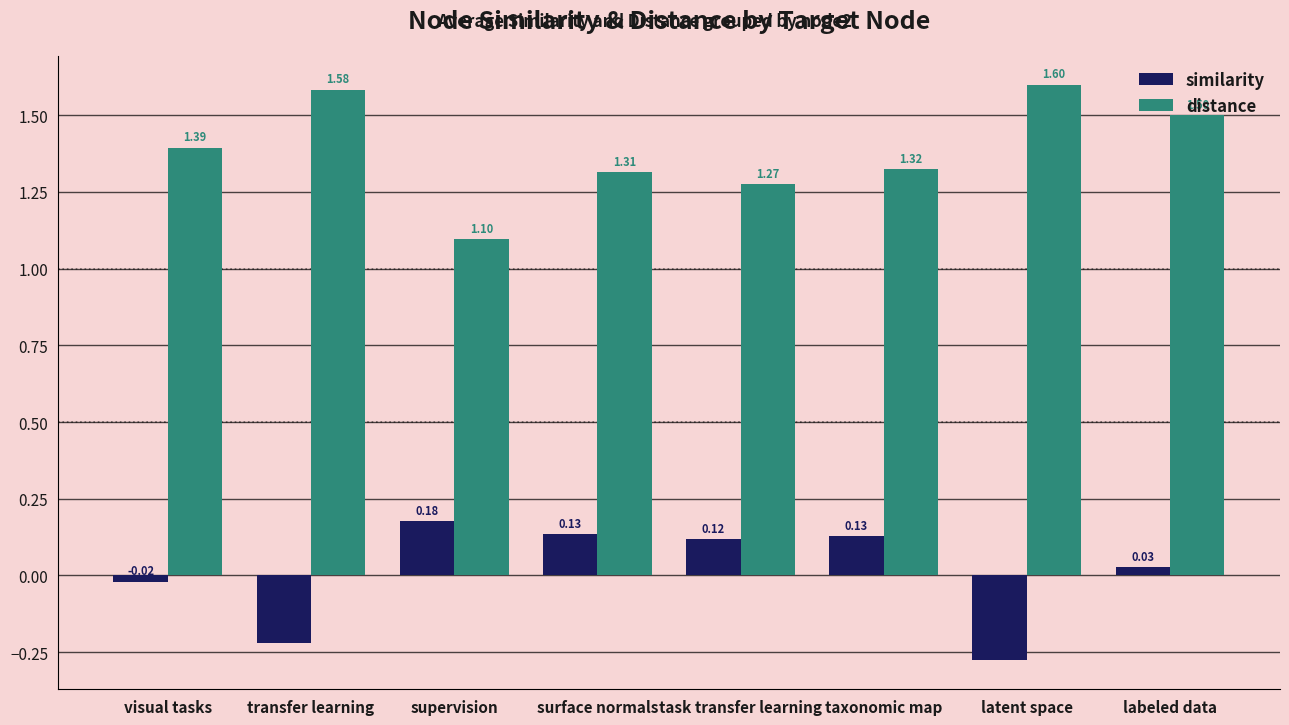

Is the value of similarity at transfer learning greater than the value of distance at visual tasks?

No